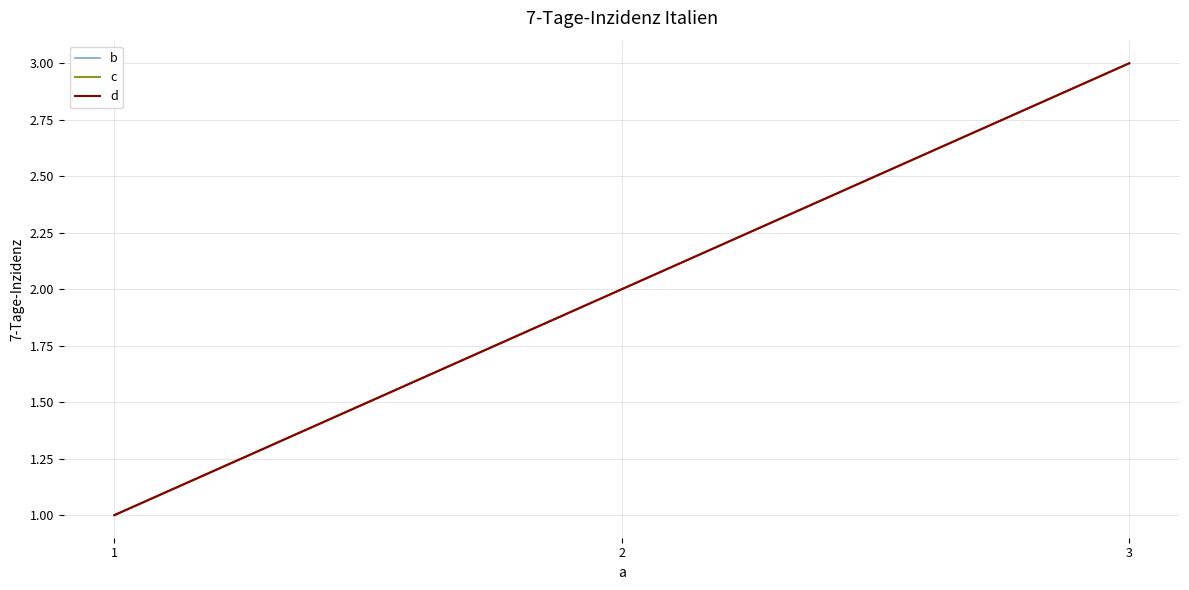

What is the minimum value shown in the chart?

1